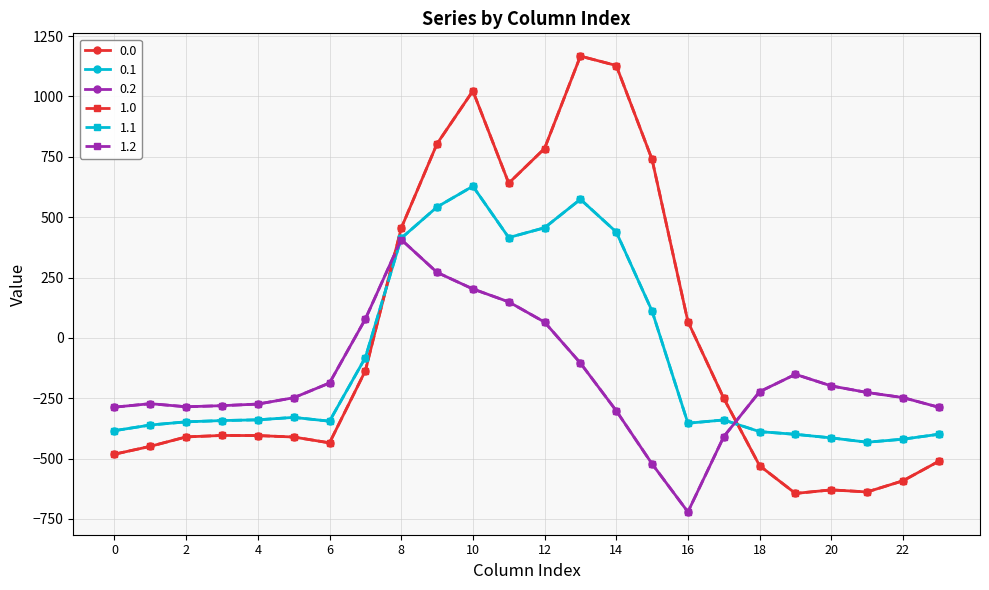

Does the chart have visible grid lines?

Yes